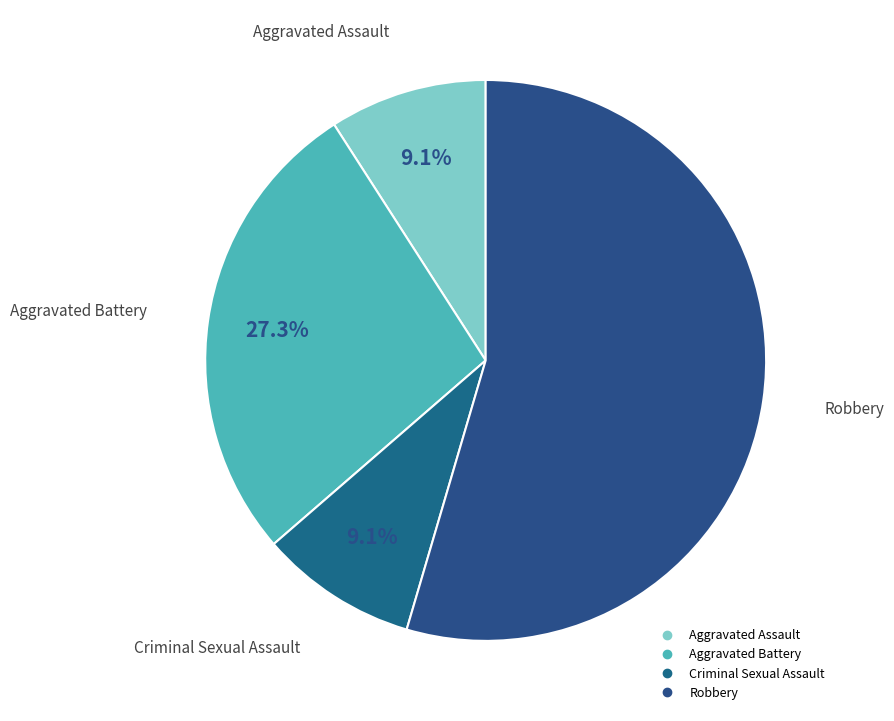

To the nearest percent, what is the combined percentage of Aggravated Battery and Aggravated Assault?

36%